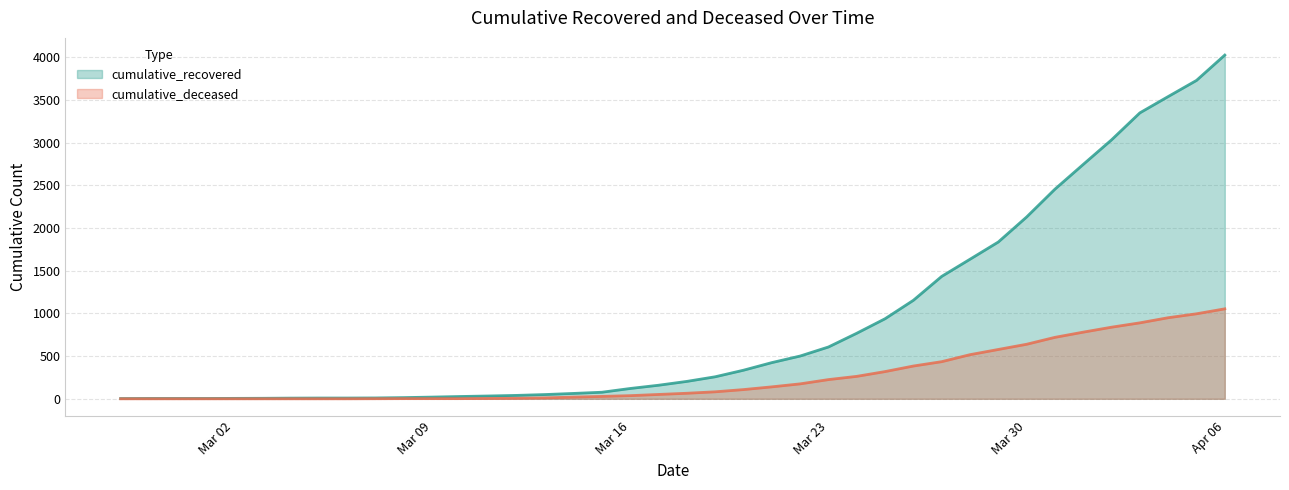

The value of cumulative_deceased at 2020-04-05 is 1717. True or false?

False